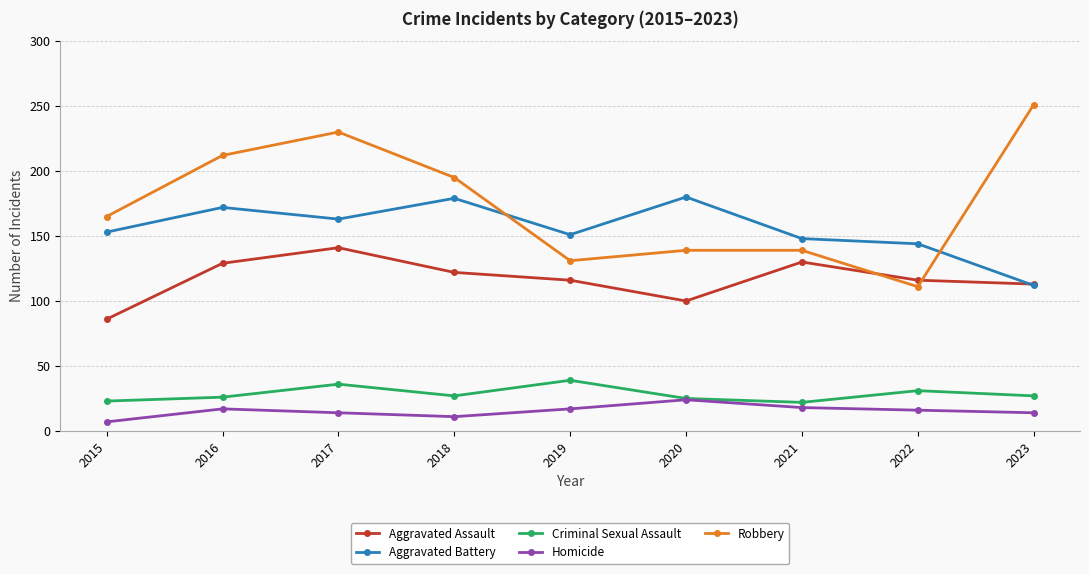

At which category does Aggravated Battery reach its first local peak?

2016